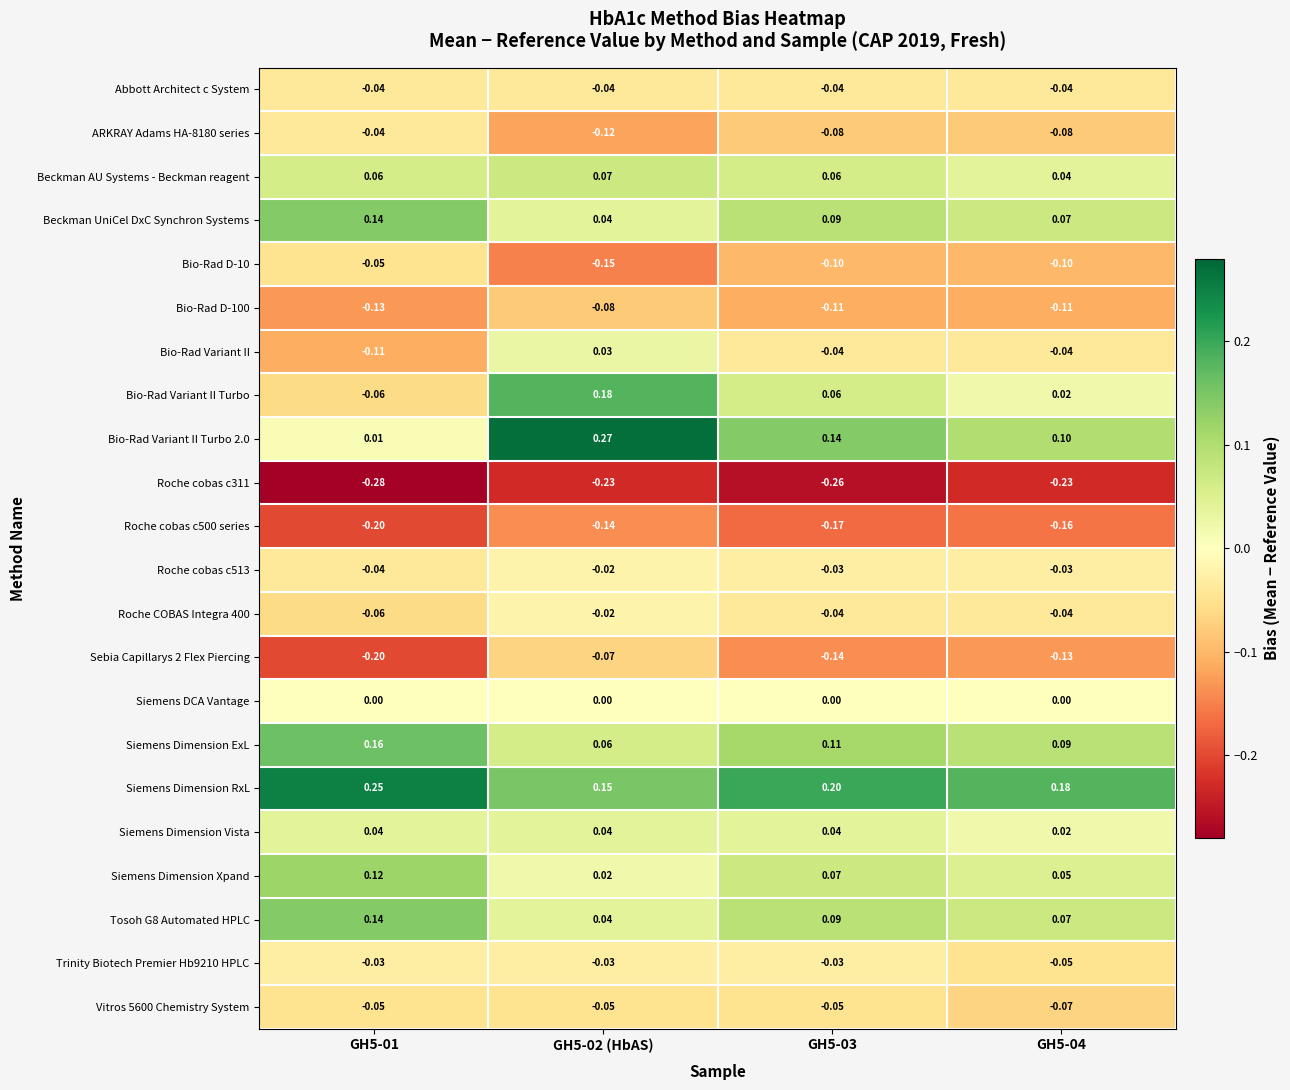

Is the value of Bio-Rad D-10 at GH5-04 greater than the value of Sebia Capillarys 2 Flex Piercing at GH5-04?

Yes